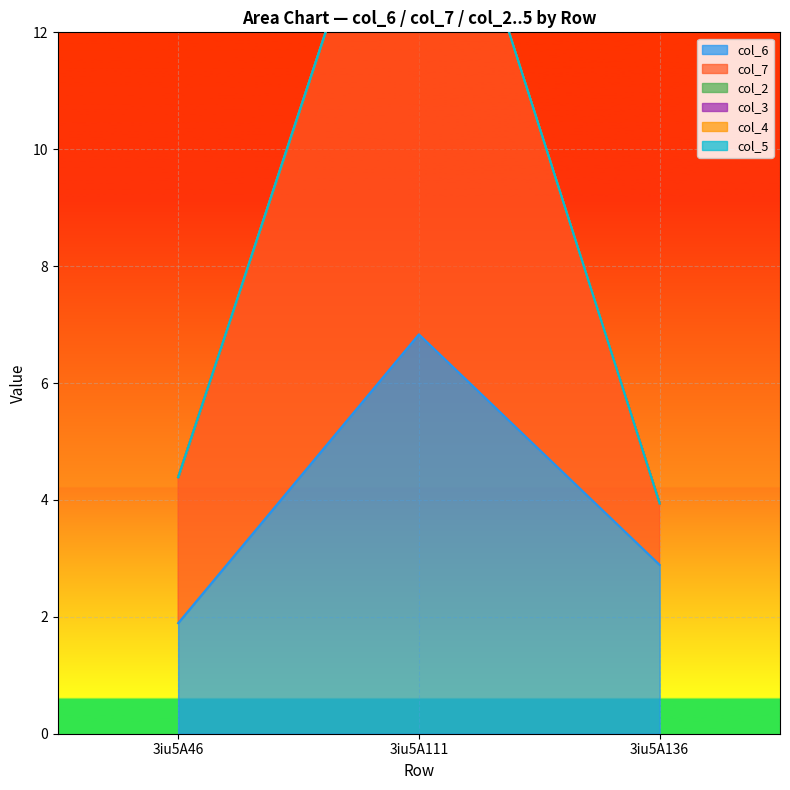

Count the number of categories in the chart.

3